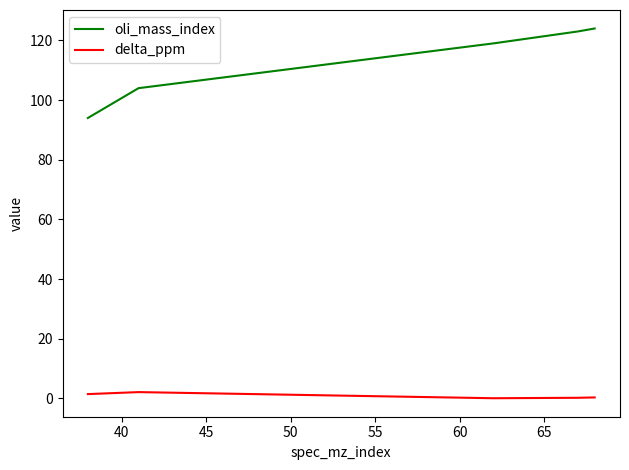

Does the chart display data point markers on the line(s)?

No